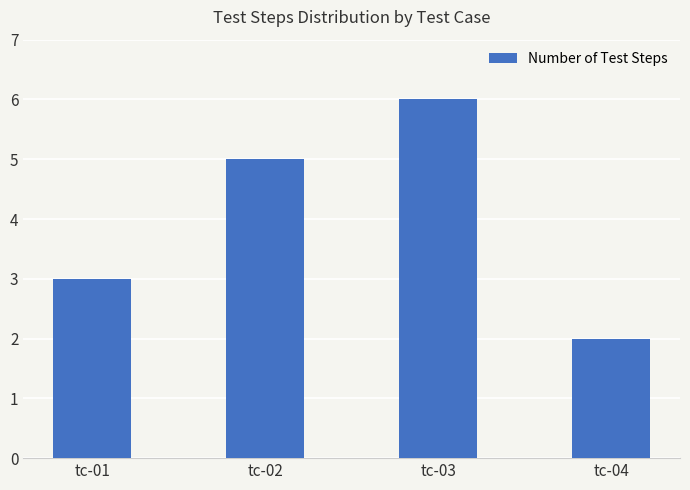

What is the ratio of the value at tc-01 to the value at tc-02?

0.6